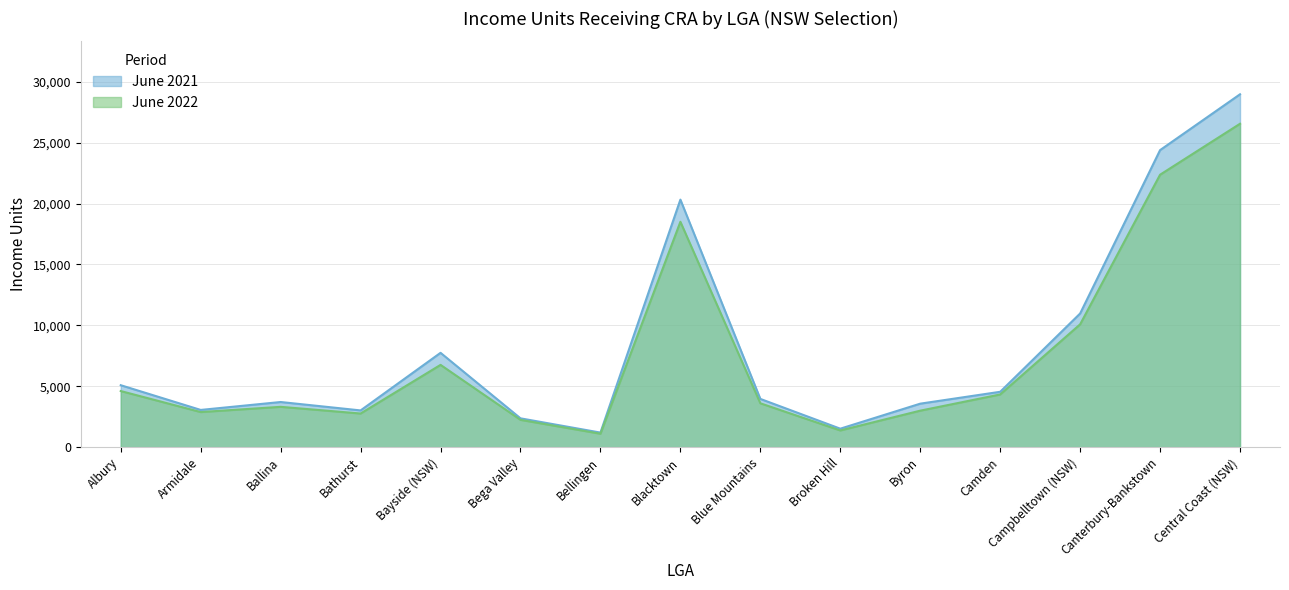

Between Bellingen and Blue Mountains, which is larger?

Blue Mountains